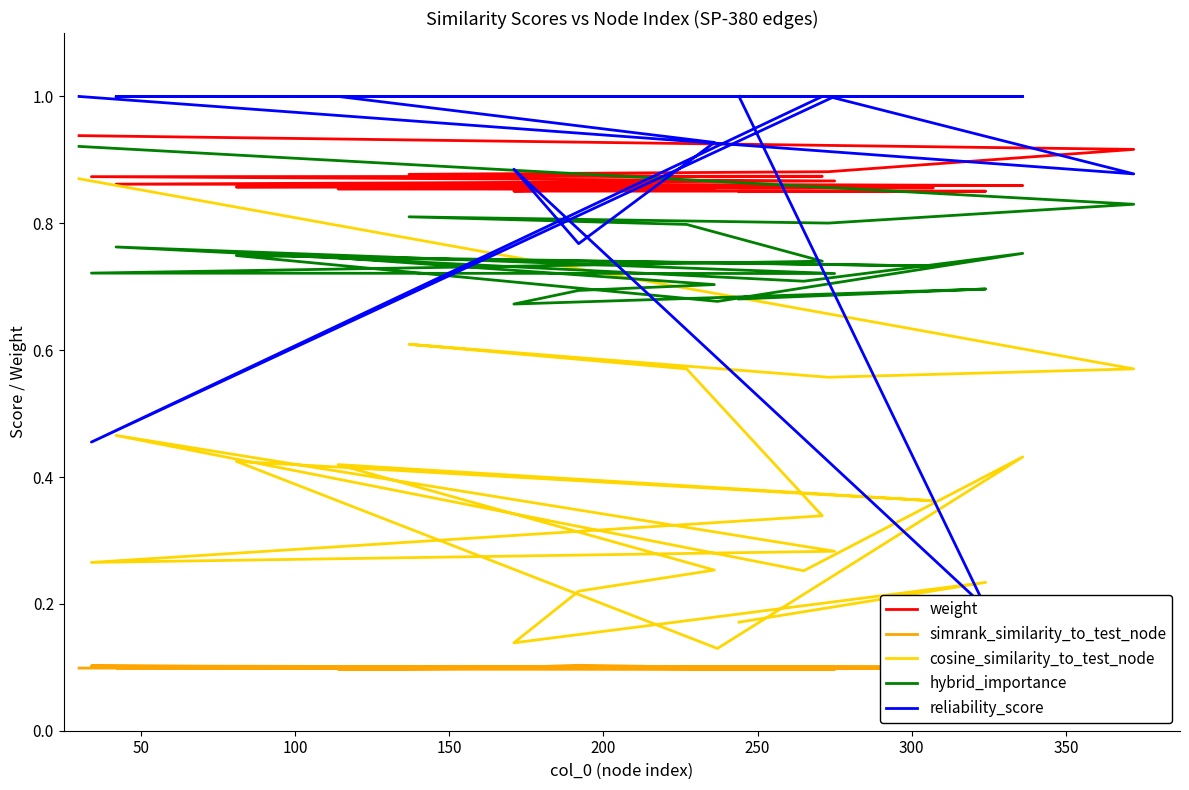

Reading left to right, transcribe all the data shown in this chart.

weight: 0.9	0.9	0.9	0.9	0.9	0.9	0.9	0.9	0.9	0.9	0.9	0.9	0.9	0.9	0.9	0.9	0.9	0.9	0.9	0.9
simrank_similarity_to_test_node: 0.1	0.1	0.1	0.1	0.1	0.1	0.1	0.1	0.1	0.1	0.1	0.1	0.1	0.1	0.1	0.1	0.1	0.1	0.1	0.1
cosine_similarity_to_test_node: 0.9	0.6	0.6	0.6	0.6	0.3	0.3	0.3	0.5	0.3	0.4	0.1	0.4	0.4	0.4	0.3	0.2	0.1	0.2	0.2
hybrid_importance: 0.9	0.8	0.8	0.8	0.8	0.7	0.7	0.7	0.8	0.7	0.8	0.7	0.7	0.7	0.7	0.7	0.7	0.7	0.7	0.7
reliability_score: 1.0	0.9	1.0	1.0	1.0	1.0	0.5	1.0	1.0	1.0	1.0	1.0	1.0	1.0	1.0	0.9	0.8	0.9	0.2	1.0